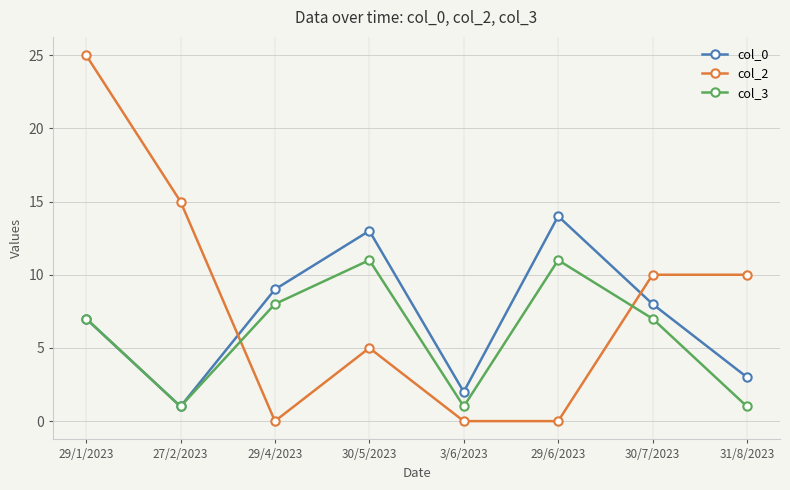

How many series are shown in this chart?

3